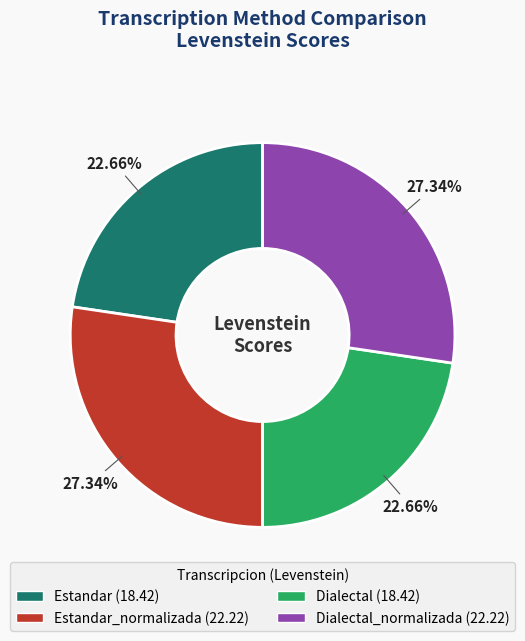

Does any single category account for the majority?

No